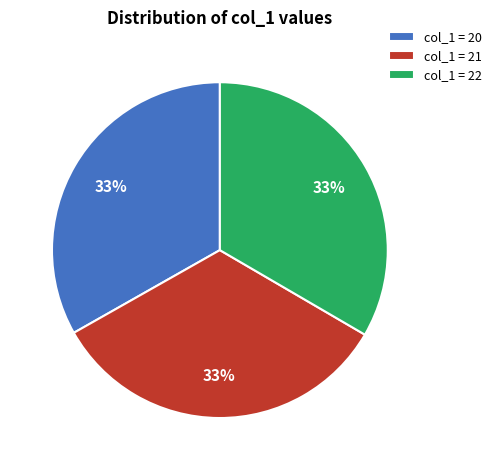

To the nearest percent, what is the average slice percentage?

33%